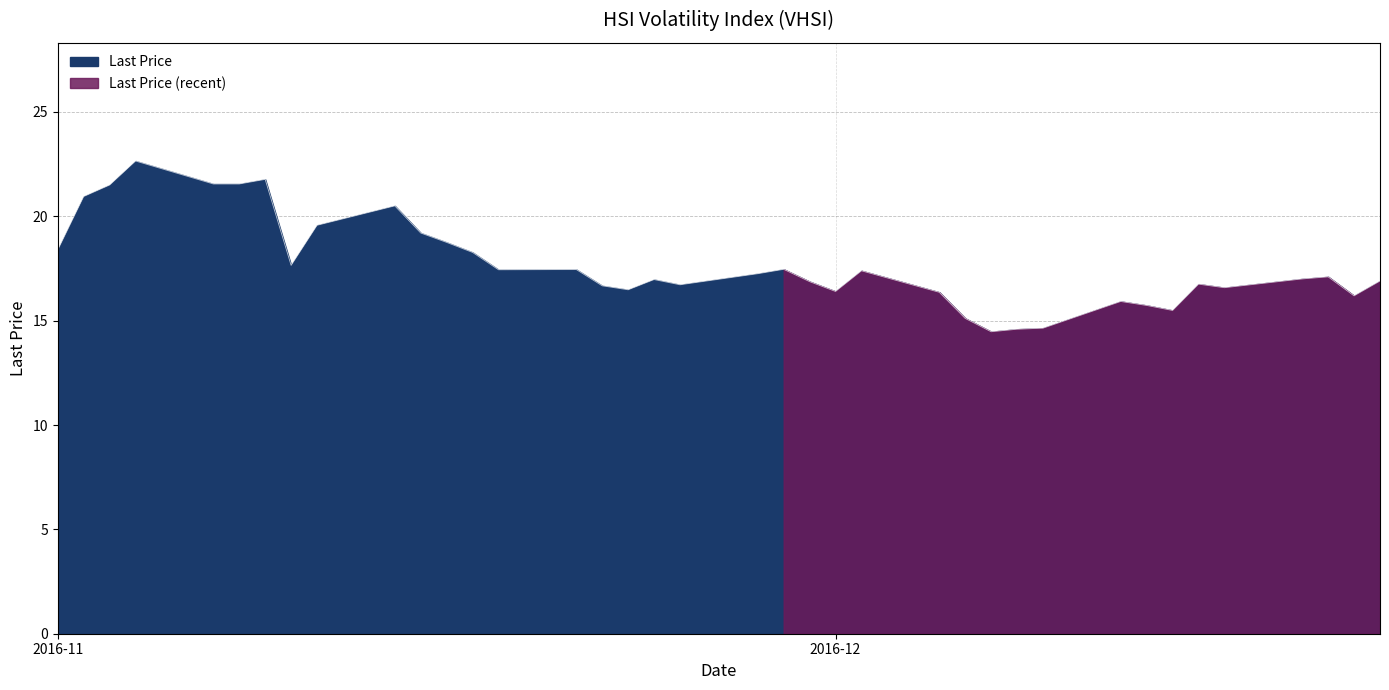

Reading left to right, transcribe all the data shown in this chart.

2016-12-22=16.9	2016-12-21=16.2	2016-12-20=17.1	2016-12-19=17.0	2016-12-16=16.6	2016-12-15=16.8	2016-12-14=15.5	2016-12-13=15.7	2016-12-12=15.9	2016-12-09=14.6	2016-12-08=14.6	2016-12-07=14.5	2016-12-06=15.1	2016-12-05=16.4	2016-12-02=17.4	2016-12-01=16.4	2016-11-30=16.9	2016-11-29=17.5	2016-11-28=17.2	2016-11-25=16.7	2016-11-24=17.0	2016-11-23=16.5	2016-11-22=16.7	2016-11-21=17.4	2016-11-18=17.4	2016-11-17=18.3	2016-11-16=18.8	2016-11-15=19.2	2016-11-14=20.5	2016-11-11=19.6	2016-11-10=17.6	2016-11-09=21.8	2016-11-08=21.6	2016-11-07=21.6	2016-11-04=22.6	2016-11-03=21.5	2016-11-02=20.9	2016-11-01=18.4